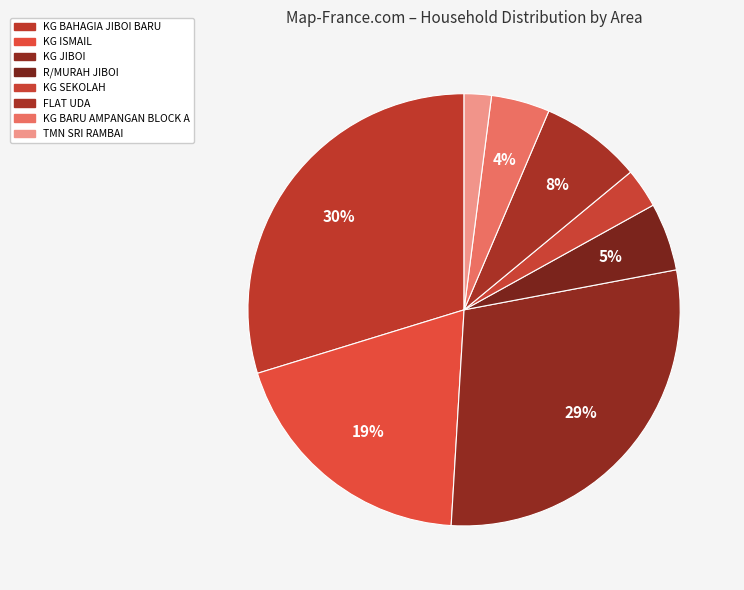

Rank the categories by value from lowest to highest.

TMN SRI RAMBAI, KG SEKOLAH, KG BARU AMPANGAN BLOCK A, R/MURAH JIBOI, FLAT UDA, KG ISMAIL, KG JIBOI, KG BAHAGIA JIBOI BARU